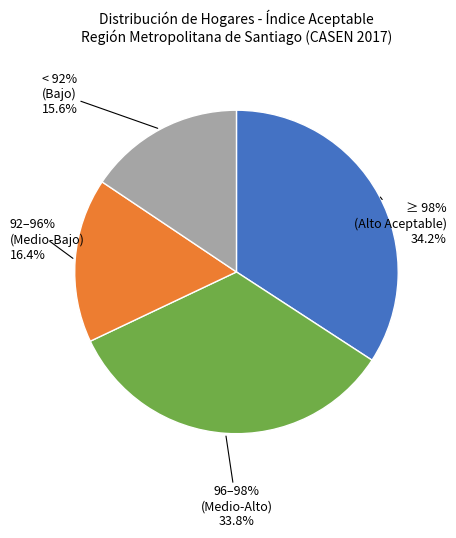

True or false: Cerrillos accounts for 1% of the total.

False